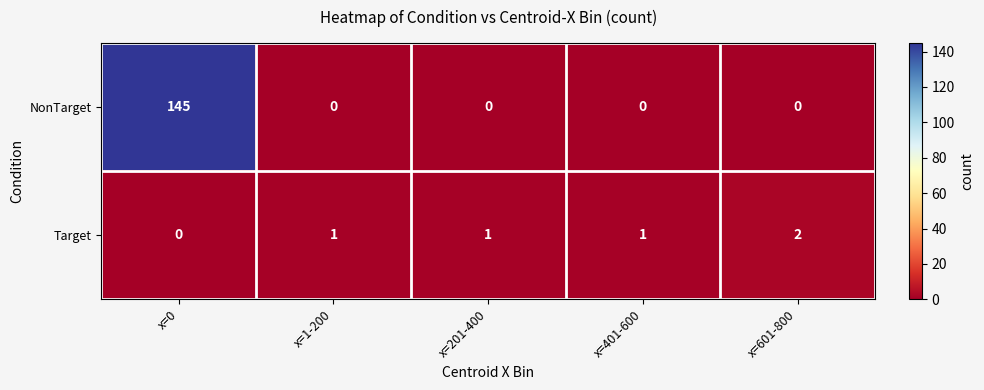

How many Target values are between 1 and 2?

4